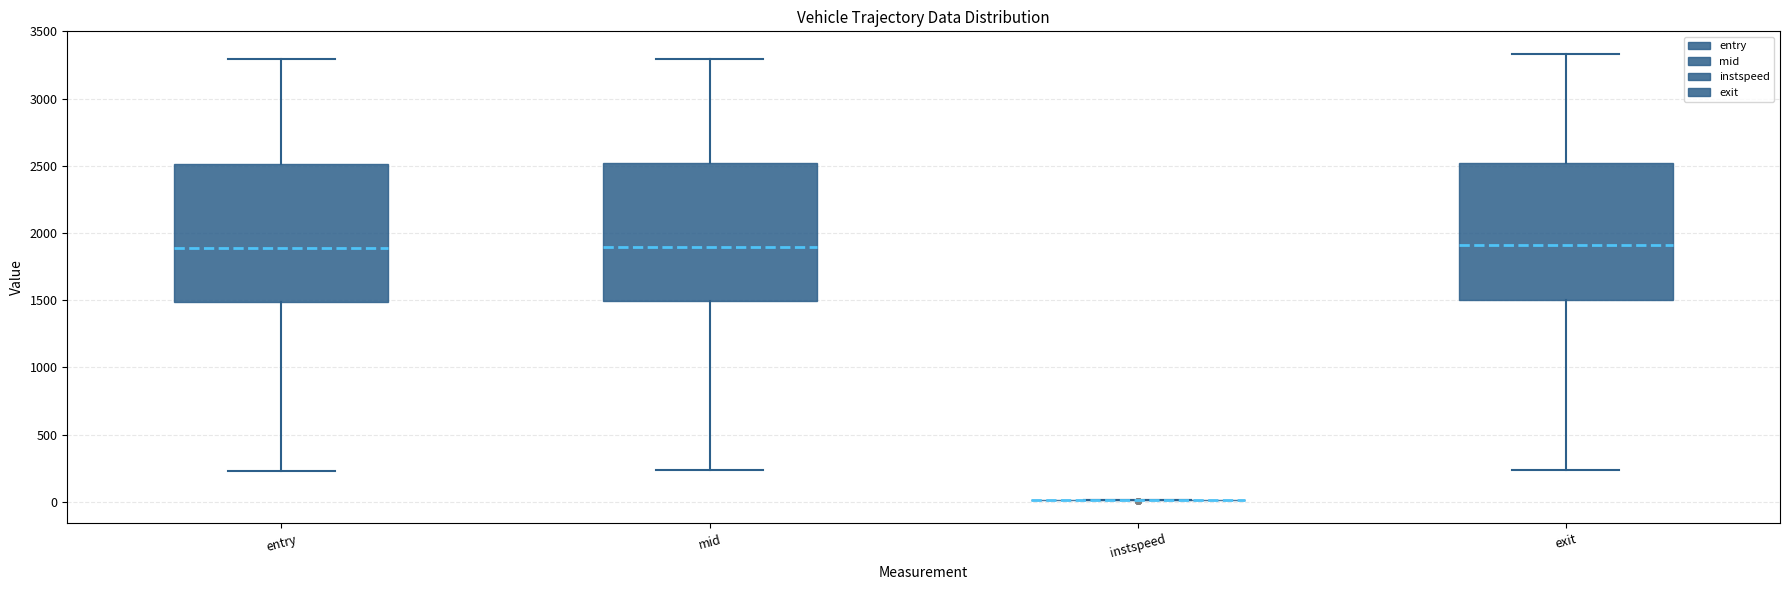

Reading left to right, read every box against the y-axis: the position of its median line, the range the box covers, and the ends of its whiskers. The values are not printed on the chart, so give them approximately, as read against the axis.

entry: median 1900, box 1500 to 2500, whiskers 250 to 3300
mid: median 1900, box 1500 to 2500, whiskers 250 to 3300
instspeed: box collapsed to a line at 0, whiskers 0 to 0
exit: median 1900, box 1500 to 2500, whiskers 250 to 3350